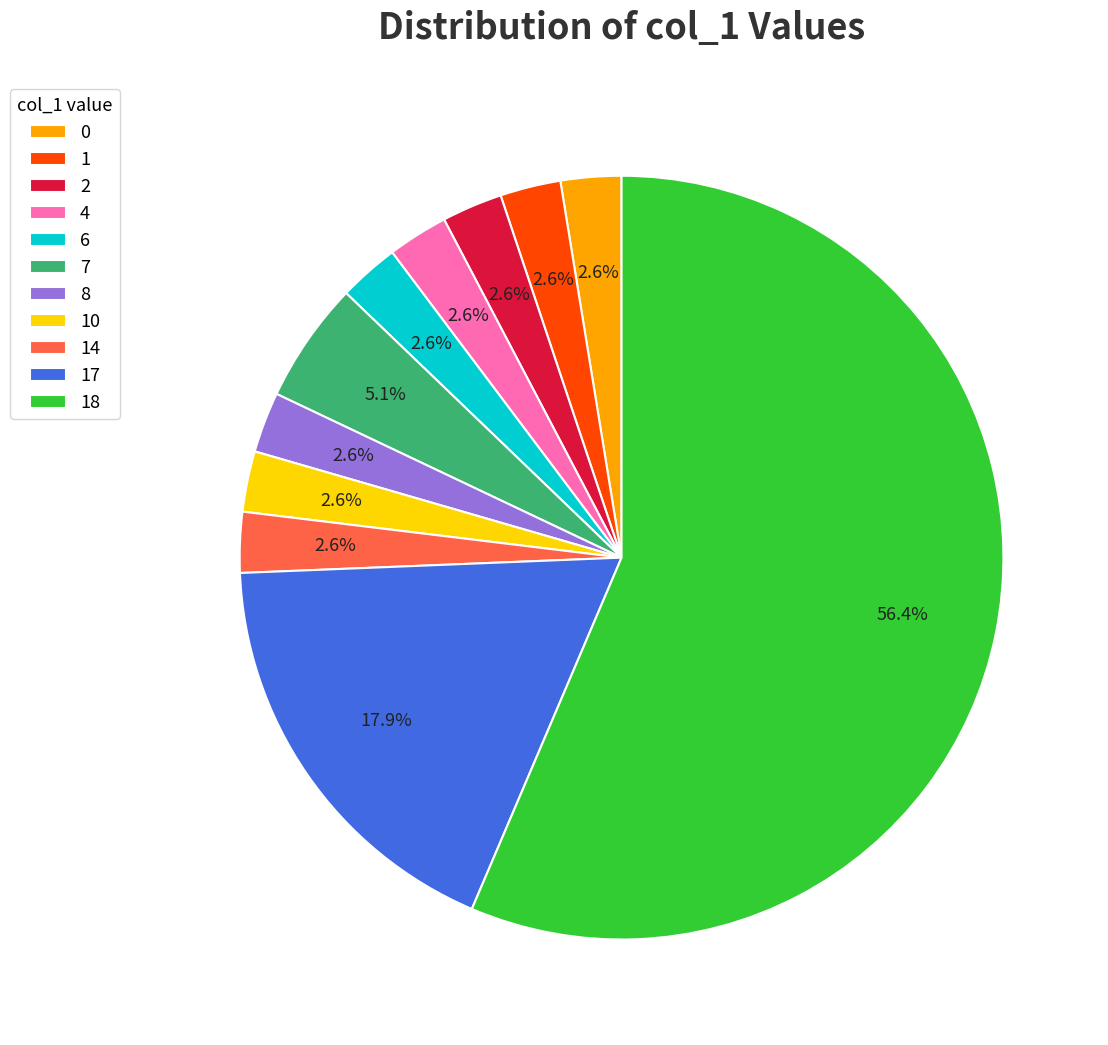

What percentage is the 2 slice, to the nearest percent?

3%